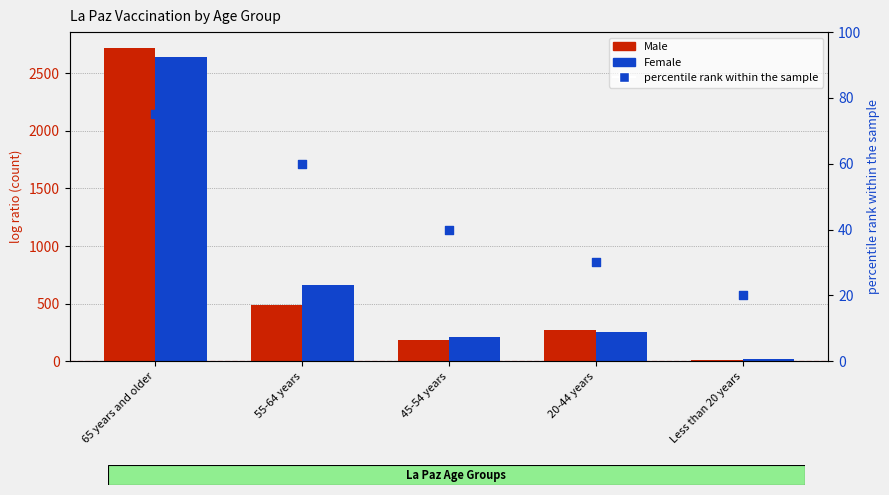

Which series contains the highest Y value?

Male